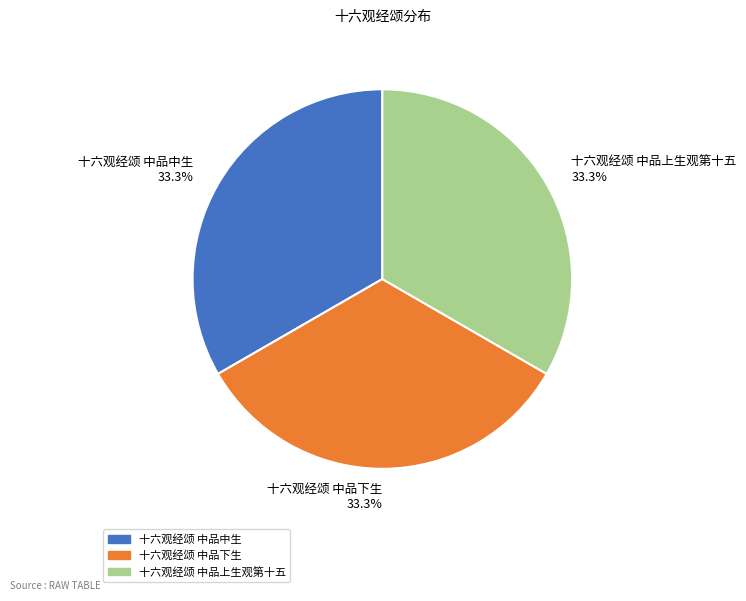

True or false: 十六观经颂 中品下生 accounts for 33% of the total.

True